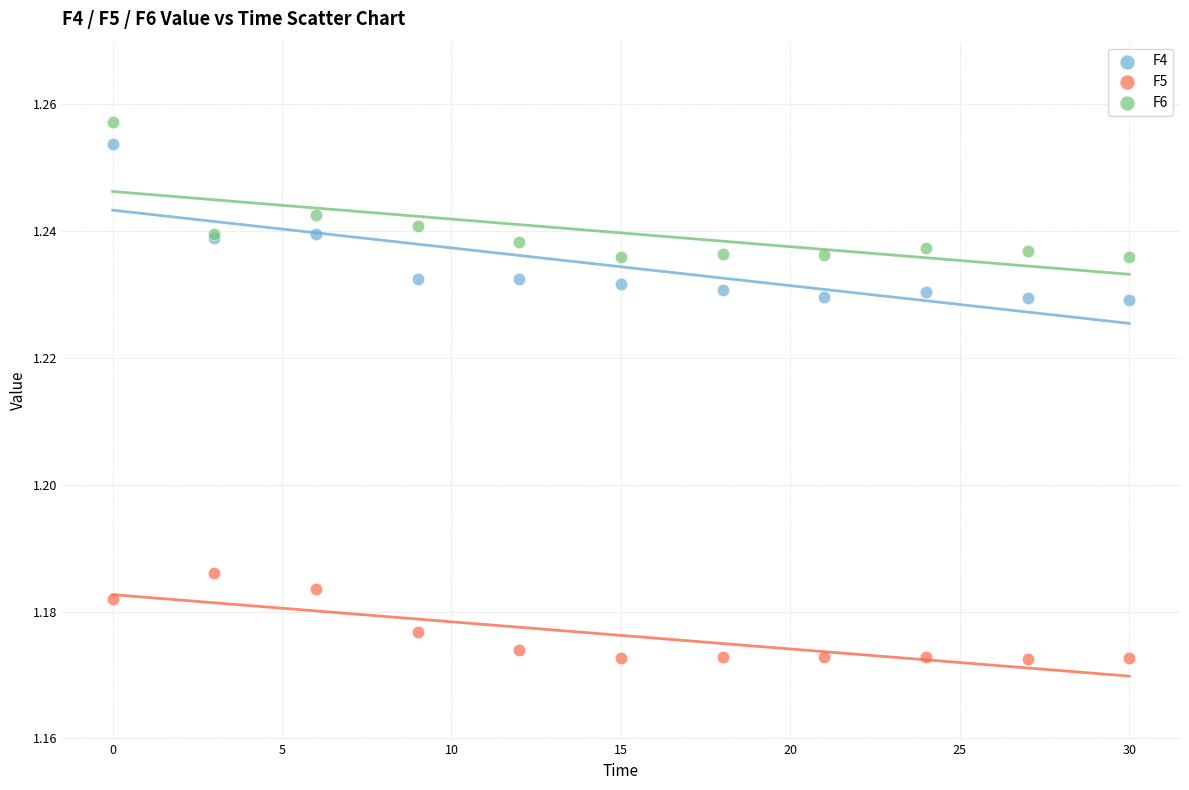

Which series has the widest spread of Y values?

F4